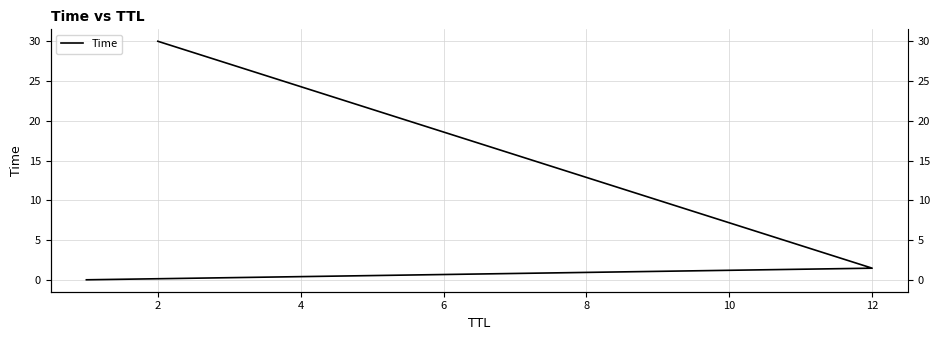

How many data points are less than 1?

1